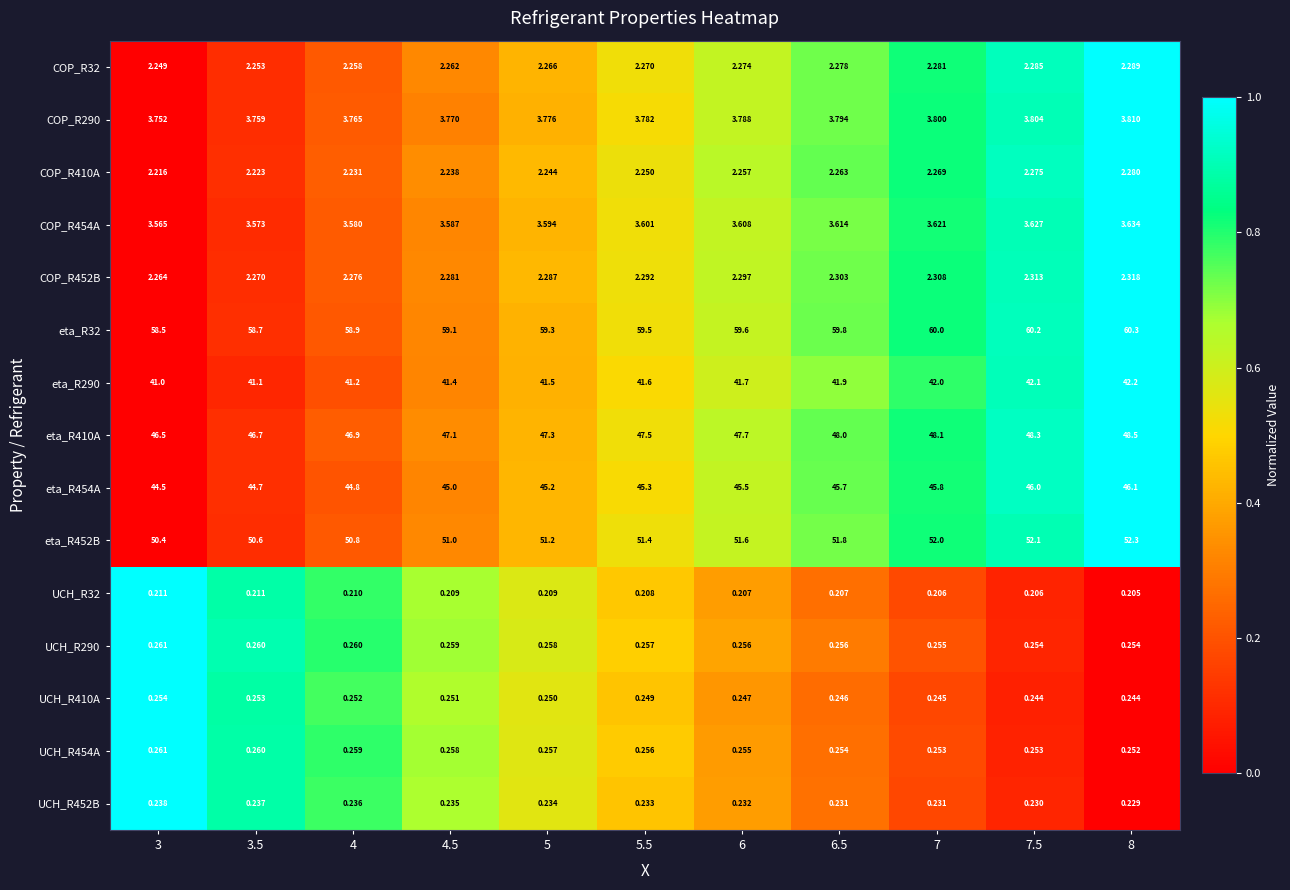

What is the total value across all series at 3.5?

257.1